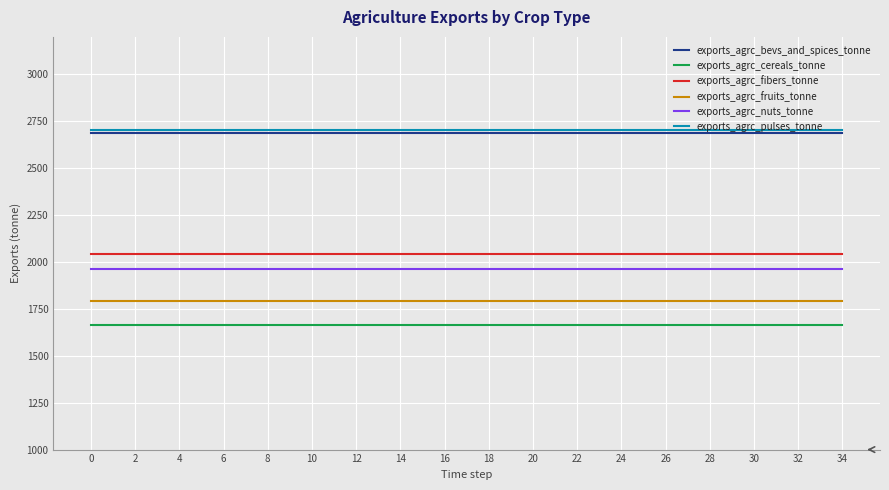

What are all the series names shown in the legend?

exports_agrc_bevs_and_spices_tonne, exports_agrc_cereals_tonne, exports_agrc_fibers_tonne, exports_agrc_fruits_tonne, exports_agrc_nuts_tonne, exports_agrc_pulses_tonne